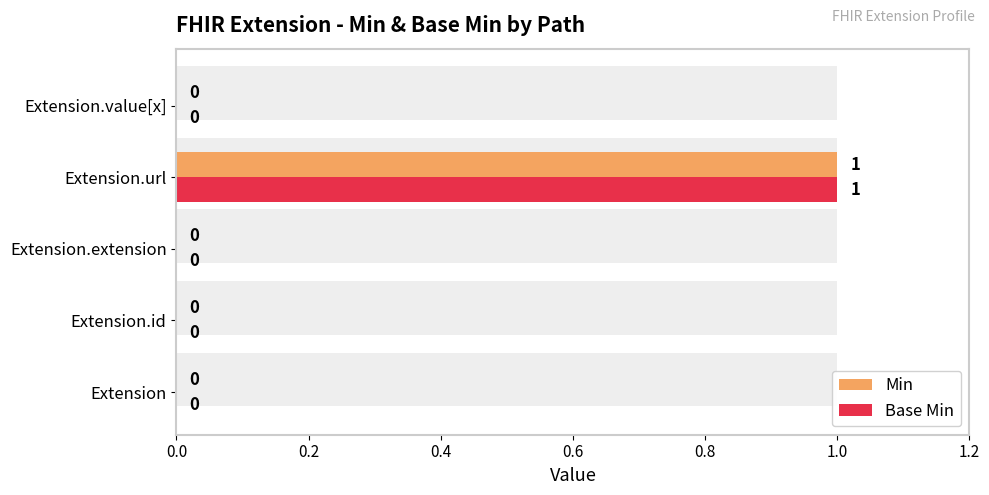

What are all the series names shown in the legend?

Min, Base Min